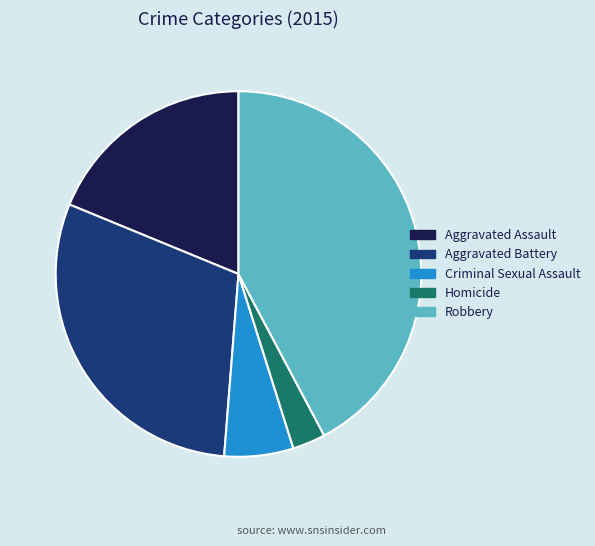

What is the ratio of the value at Robbery to the value at Aggravated Battery?

1.4